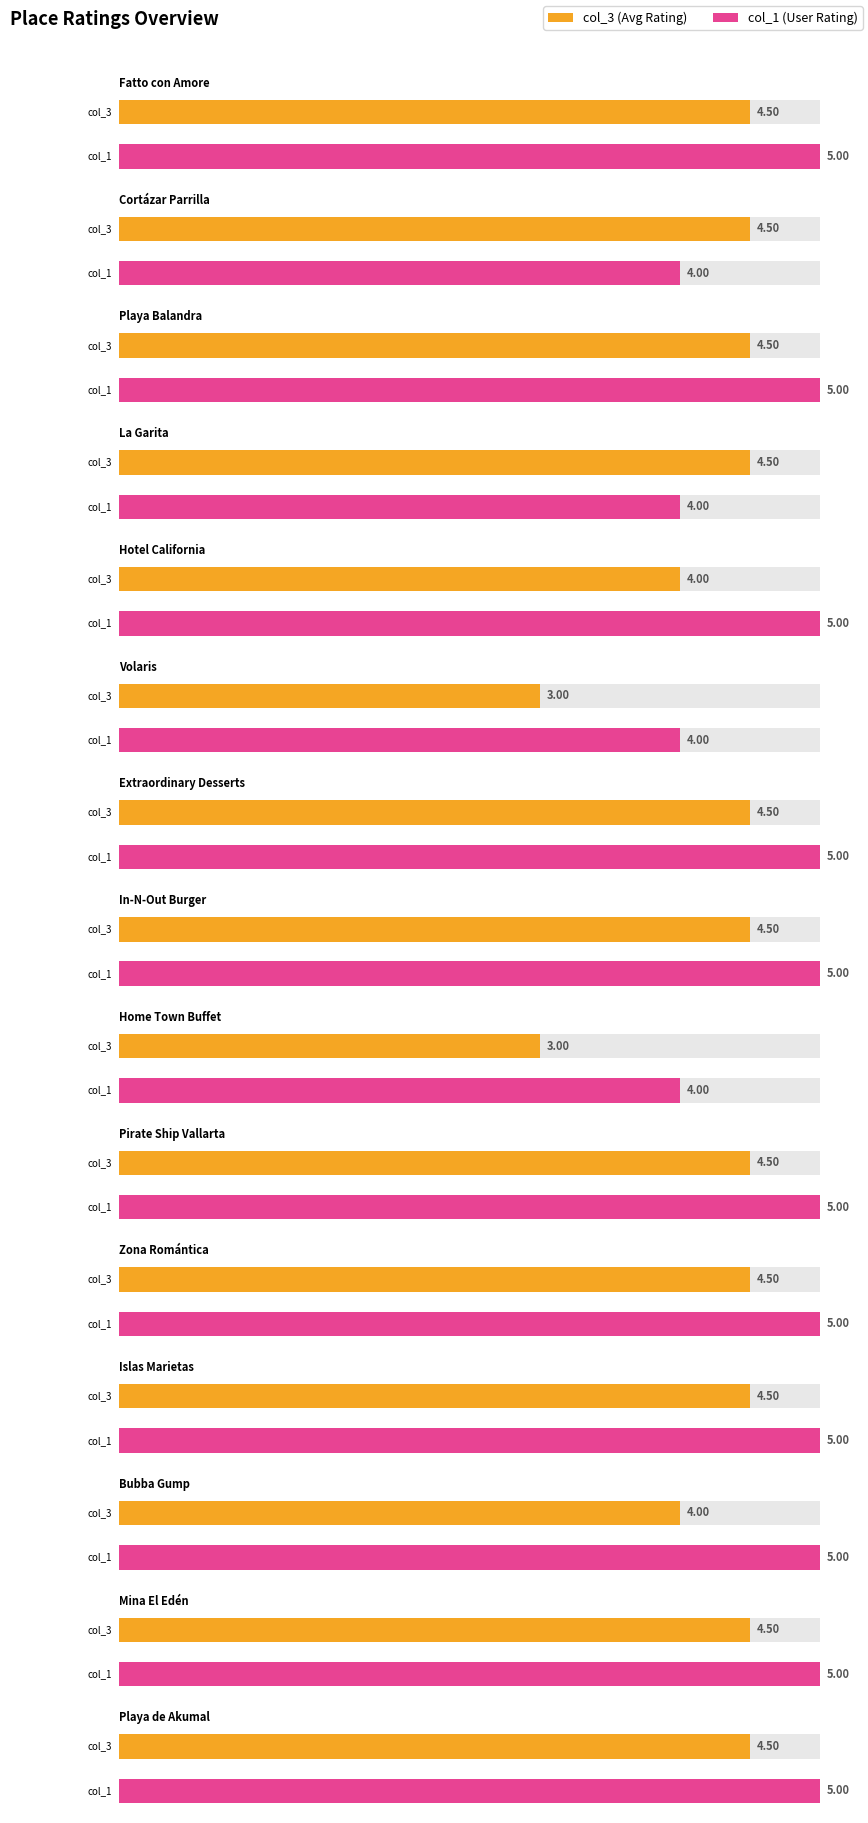

At which category is the sum across all series the highest?

Fatto con Amore